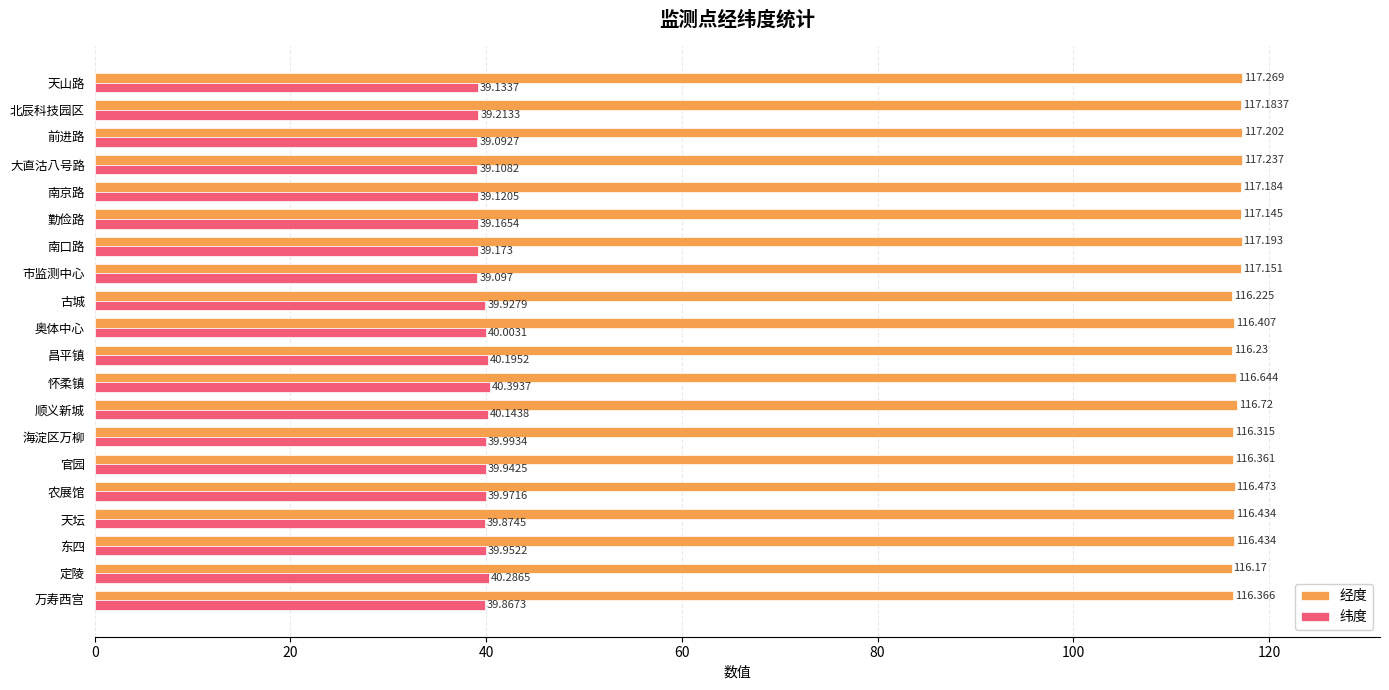

Is the value of 纬度 at 北辰科技园区 greater than the value of 经度 at 定陵?

No